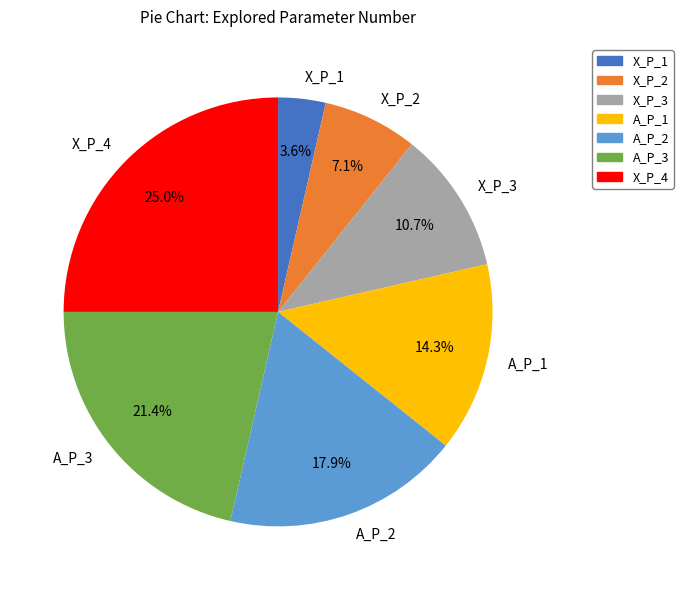

How much of the chart is everything except X_P_3?

89.3%